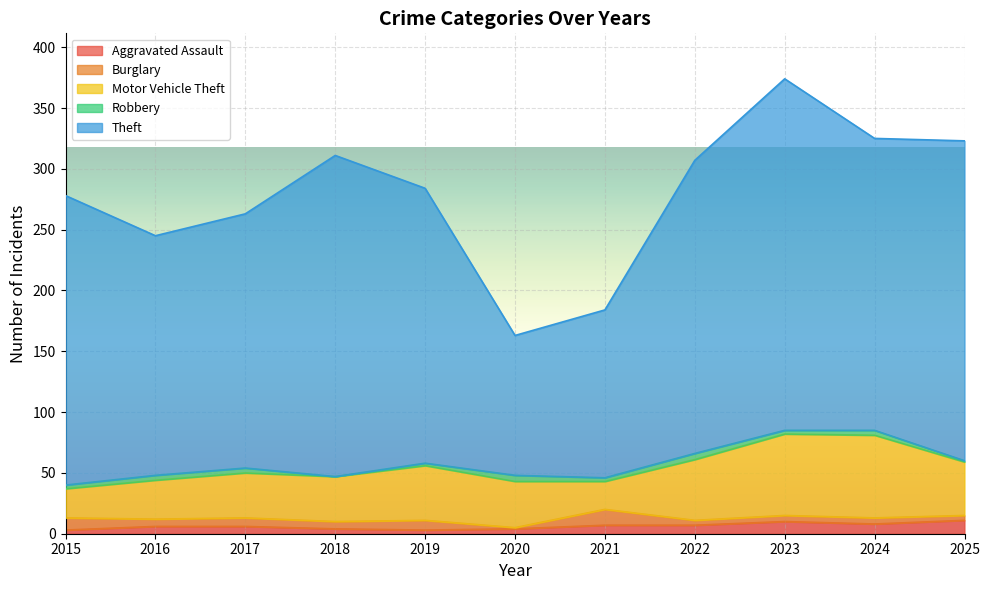

What are all the series names shown in the legend?

Aggravated Assault, Burglary, Motor Vehicle Theft, Robbery, Theft